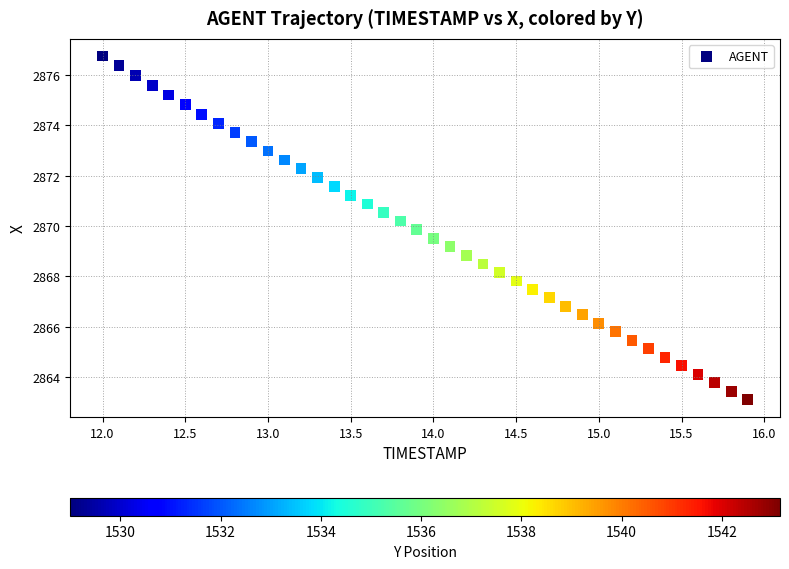

What is the range of Y values (max minus min)?

13.7